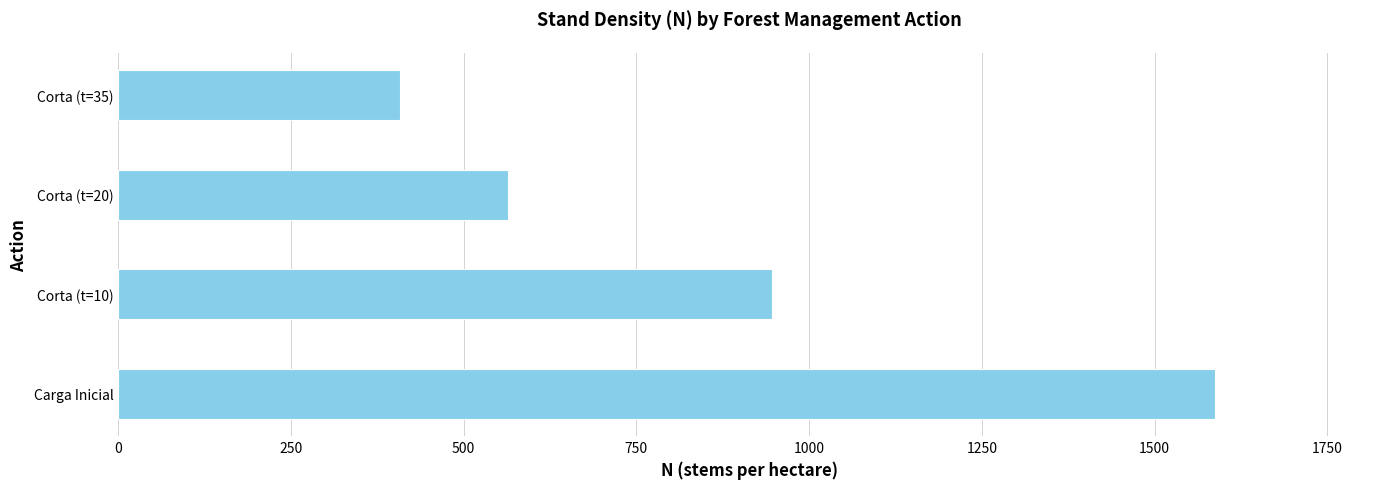

What is the average value?

876.4